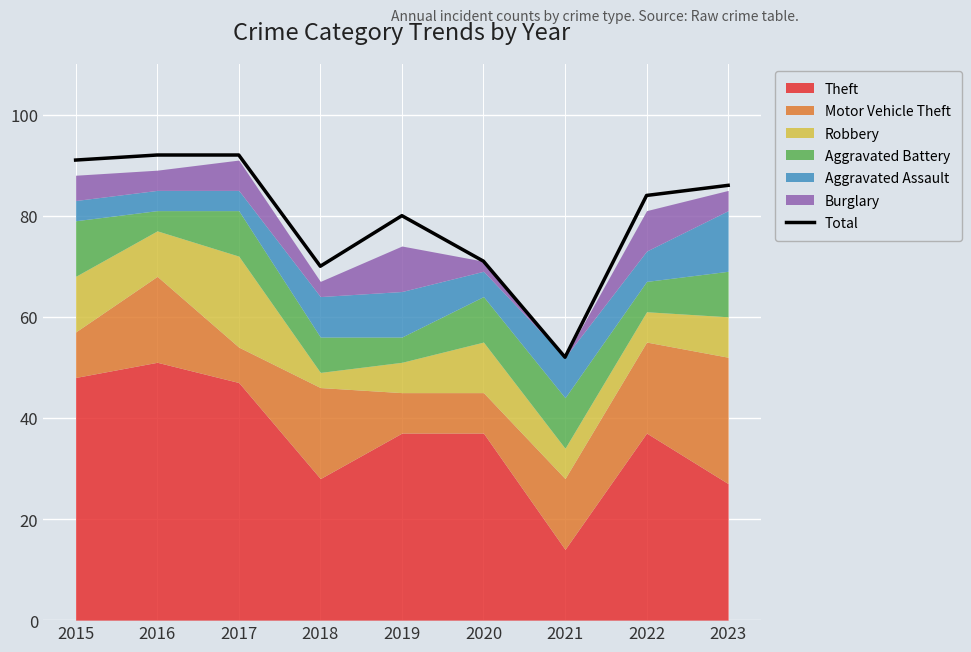

What is the value of the 3rd point from the left?

92